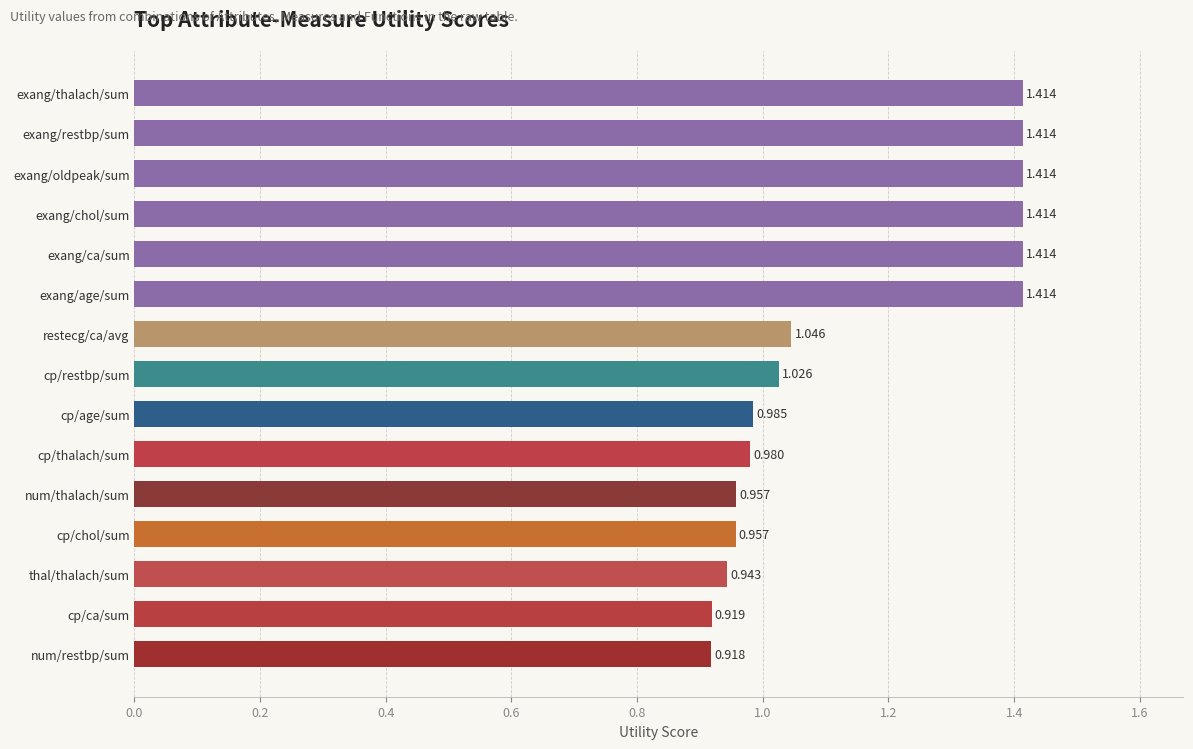

Between cp/age/sum and exang/chol/sum, which is larger?

exang/chol/sum